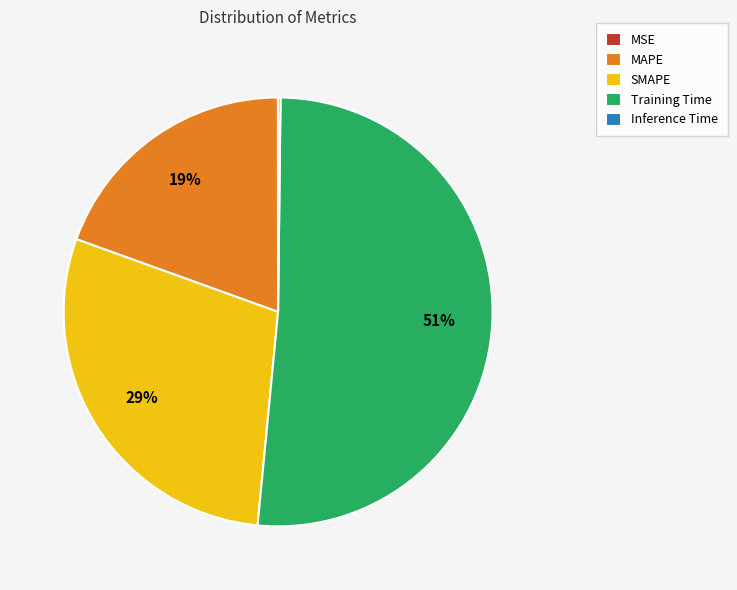

Which category has the biggest portion of the pie?

Training Time